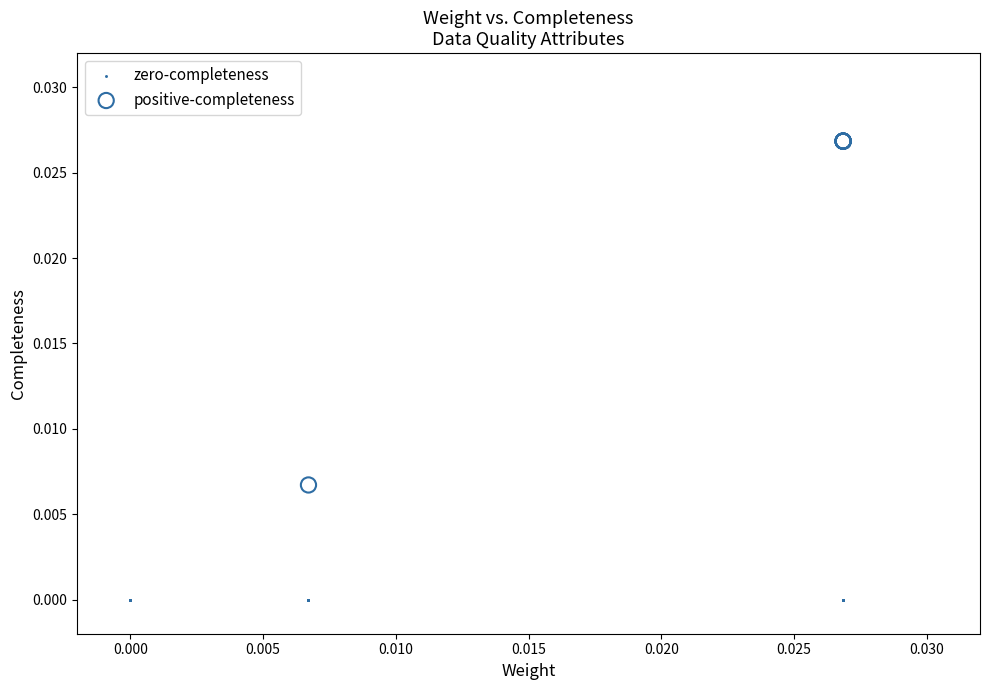

Which series reaches the maximum Y coordinate?

positive-completeness